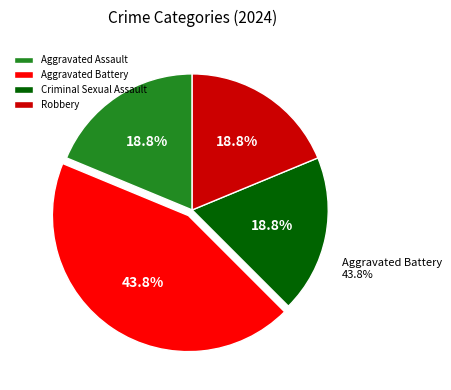

Is it true that Robbery is 5% of the pie?

False